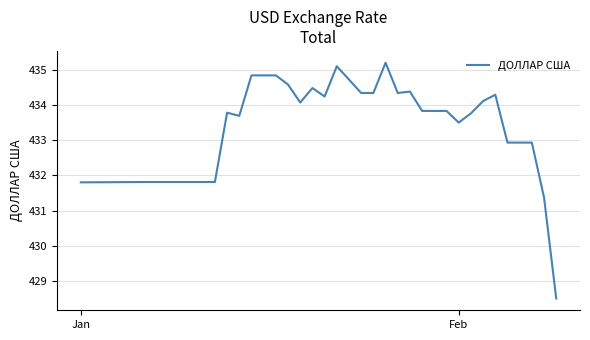

What is the difference between the maximum and minimum values?

6.7